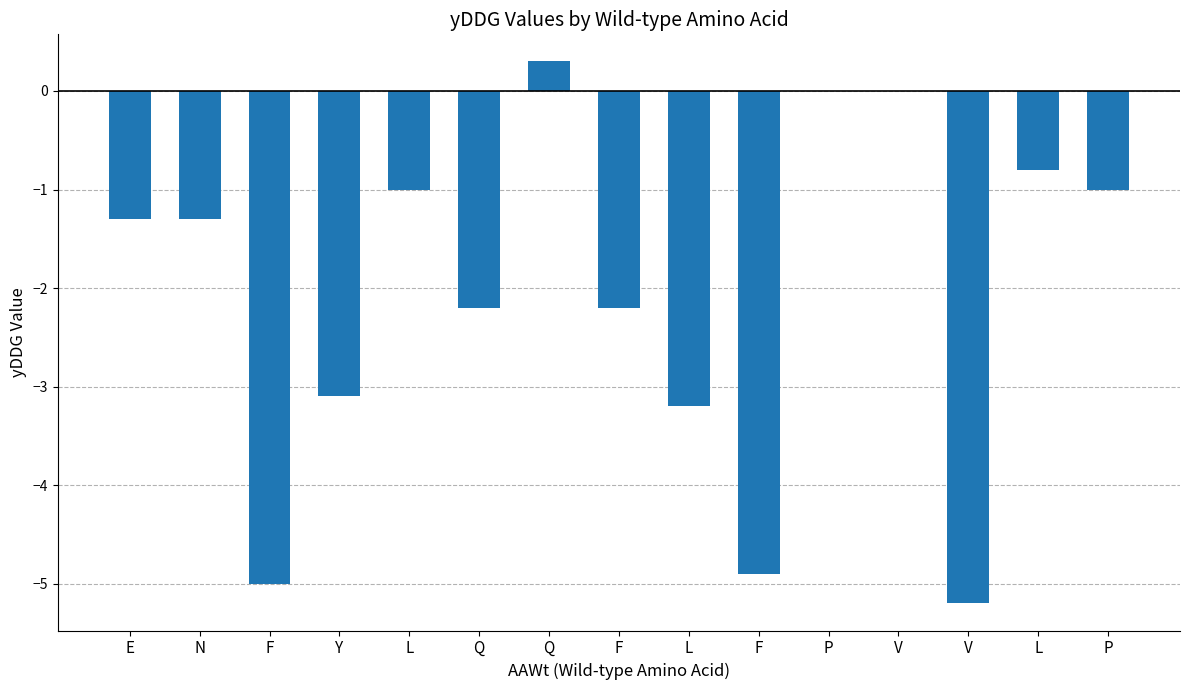

Count the number of data series in this chart.

1